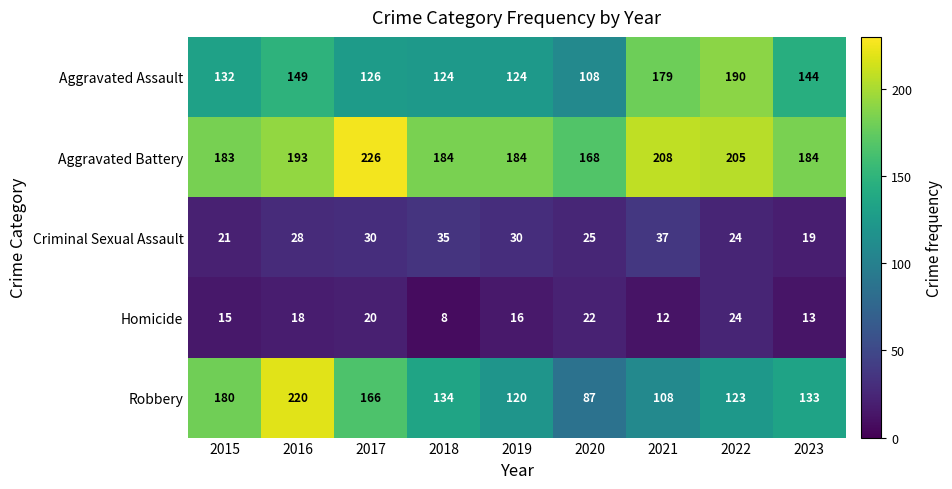

How many categories are shown in the chart?

9